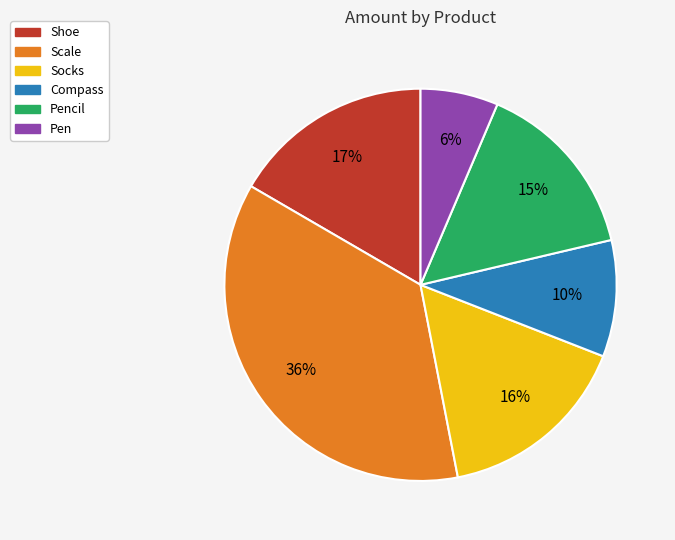

What is the largest slice in the pie chart?

Scale